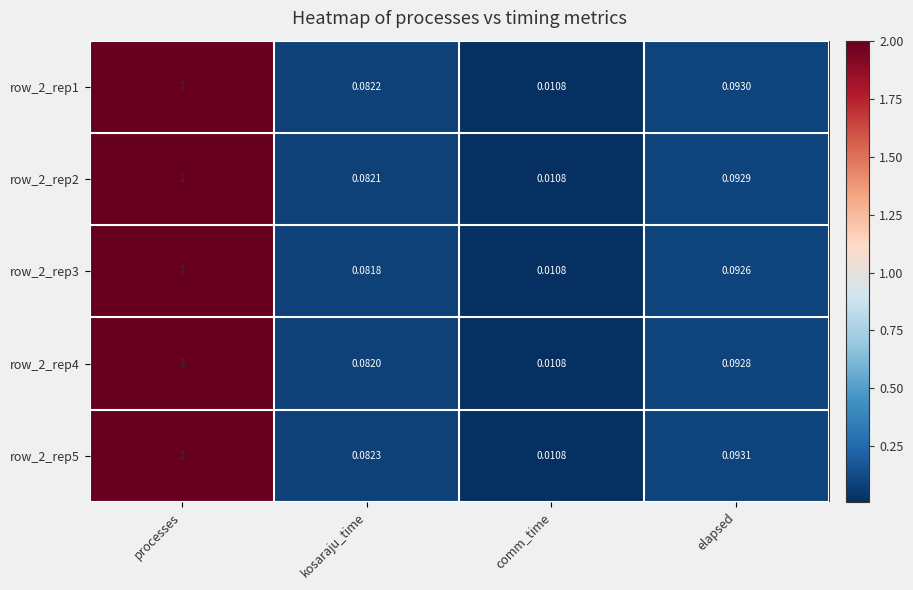

Where is row_2_rep3 nearest to the value 1?

elapsed